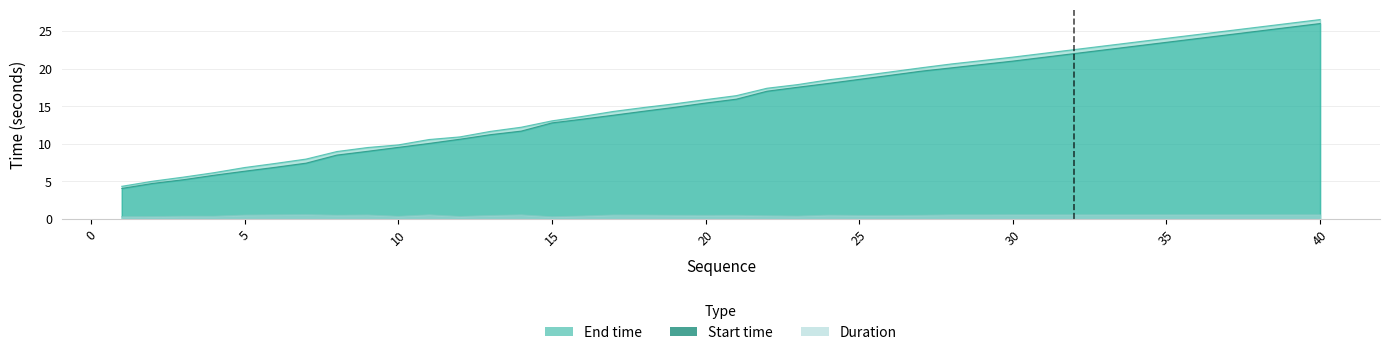

Is it true that Start time equals 25.0 at 38?

True